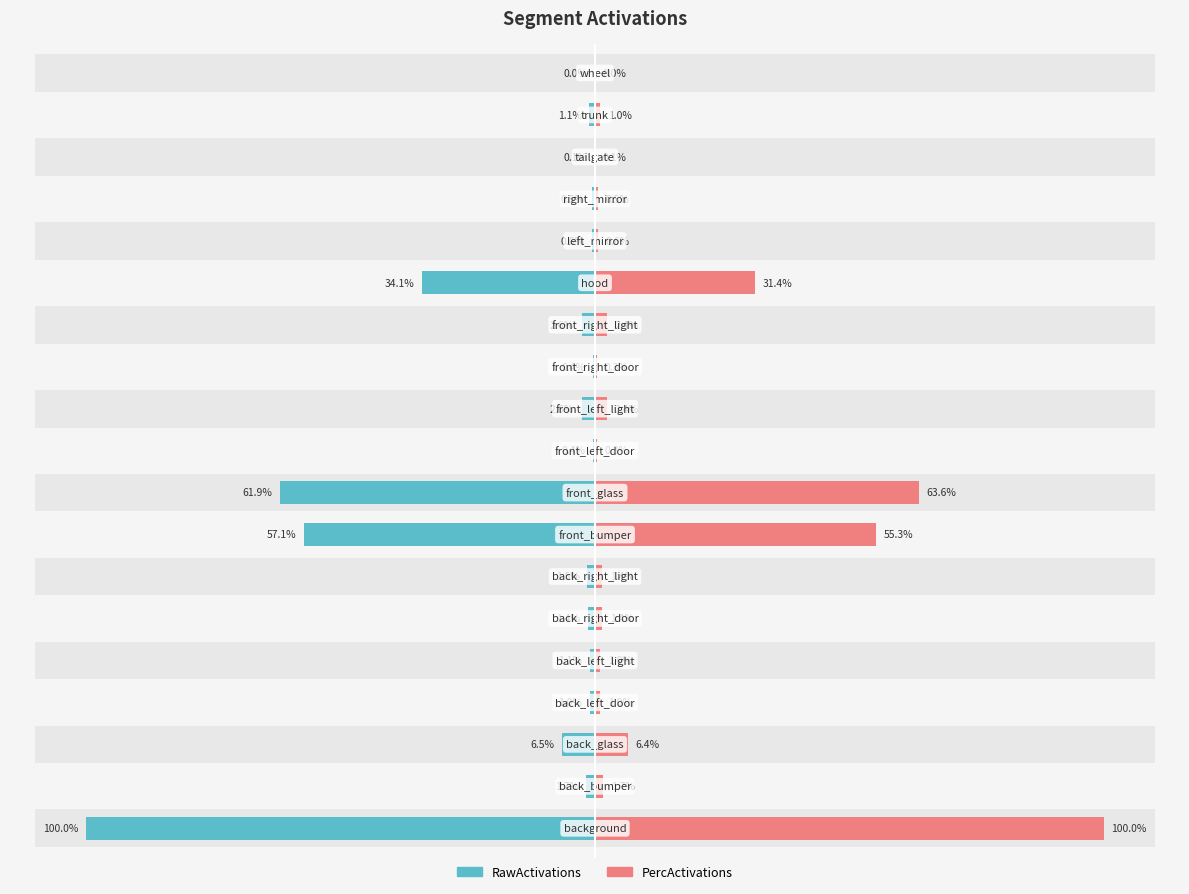

Is it true that PercActivations equals 0.4 at 17?

False